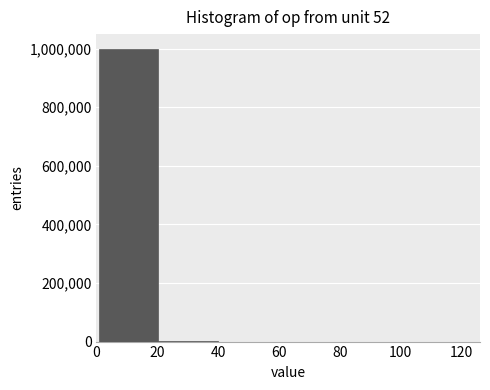

Over which range of the x-axis is the bar tallest?

0 to 20